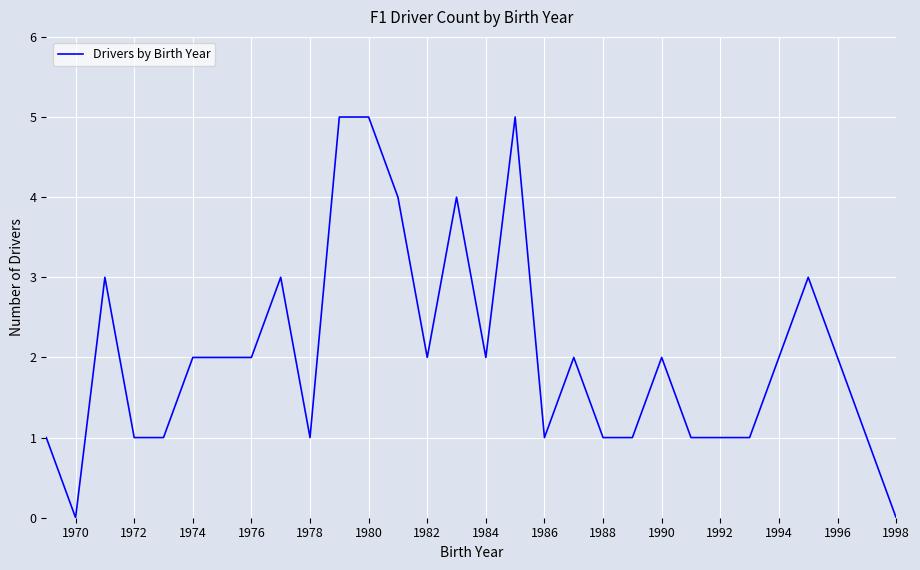

What is the difference between the maximum and minimum values?

5